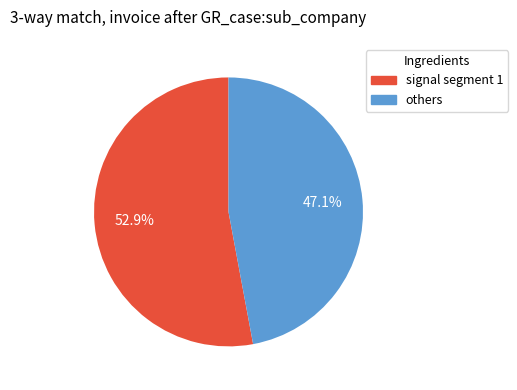

Does any single category account for the majority?

Yes